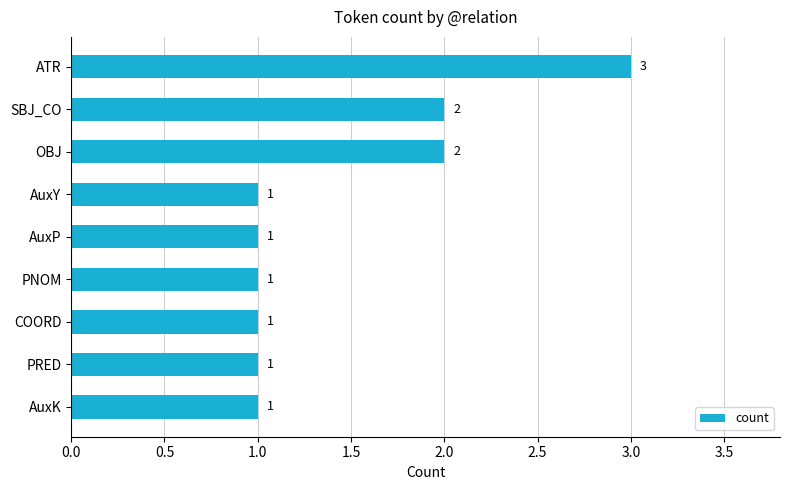

How many values are between 1 and 2?

8